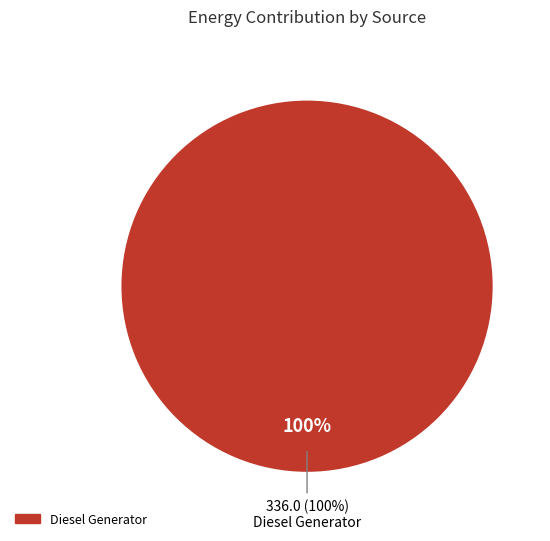

Is it true that Owned PV is 0% of the pie?

True